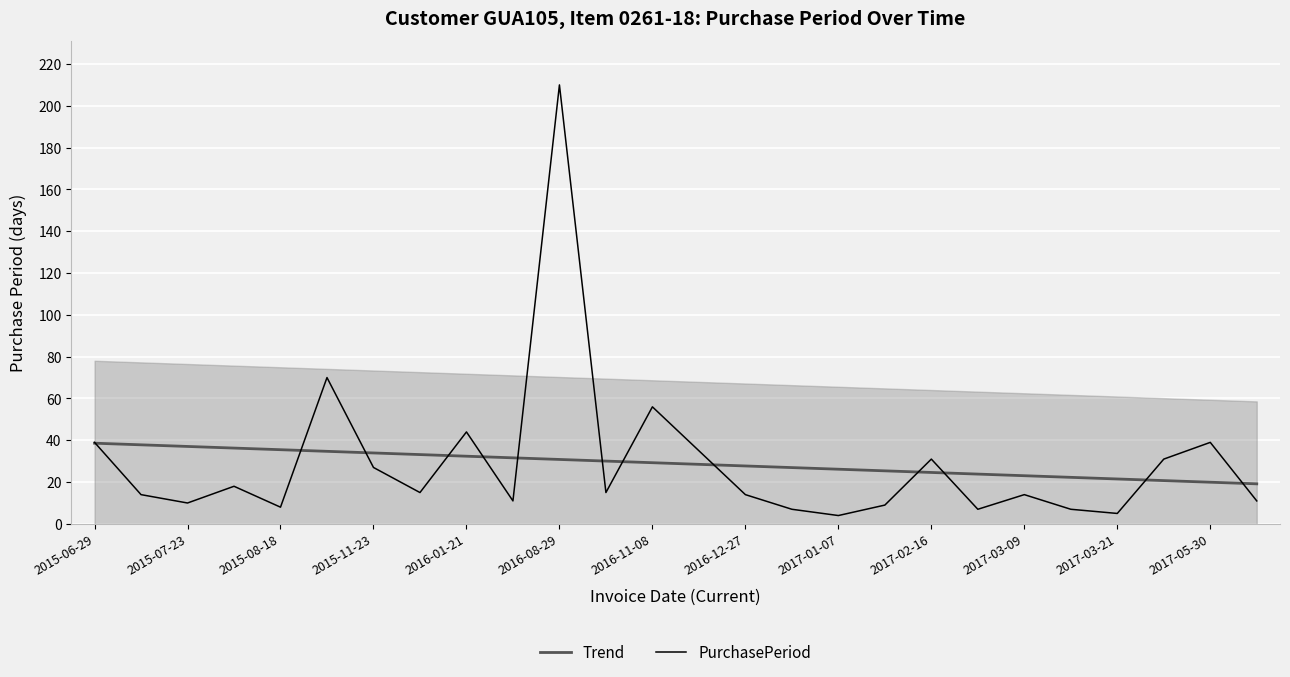

What is the maximum value shown in the chart?

210.0